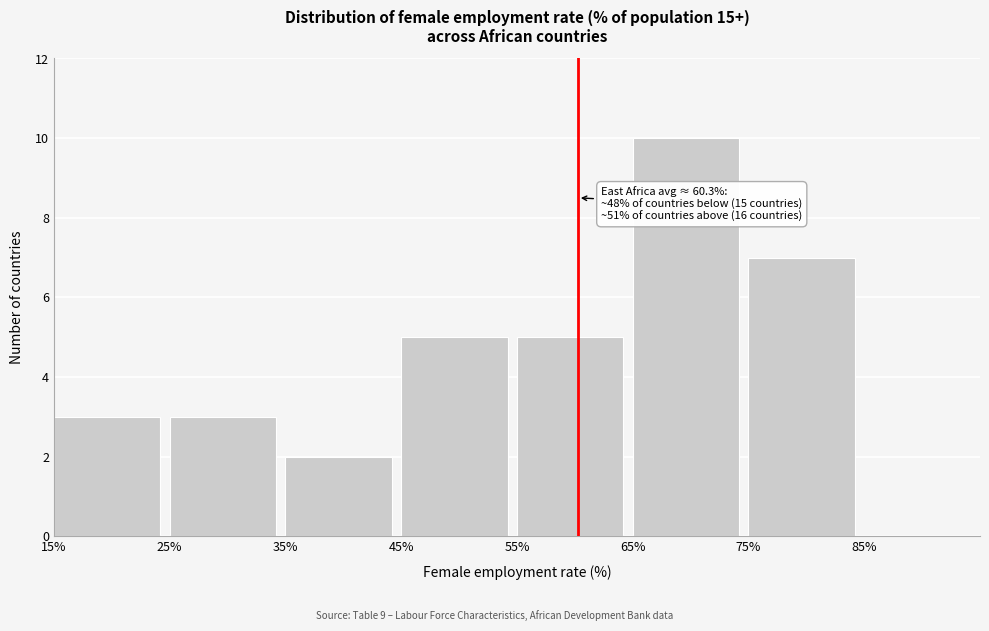

Which range on the x-axis has the tallest bar?

65 to 75